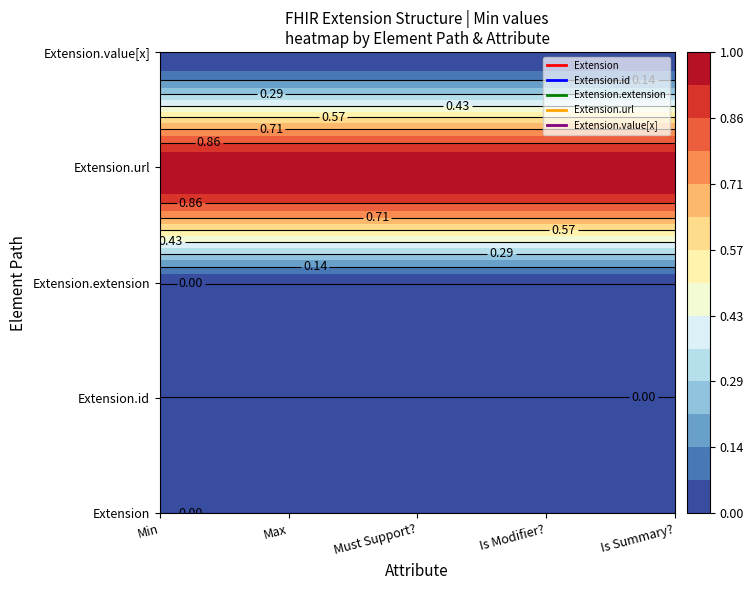

Between Min and Must Support?, which series saw the biggest shift?

Extension